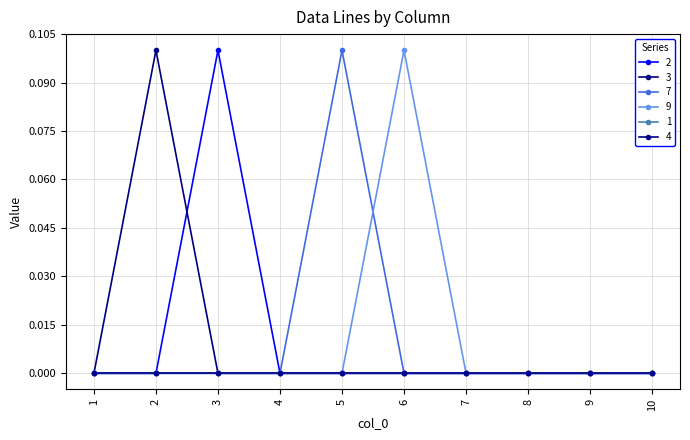

True or false: 3 and 7 intersect in this chart.

False